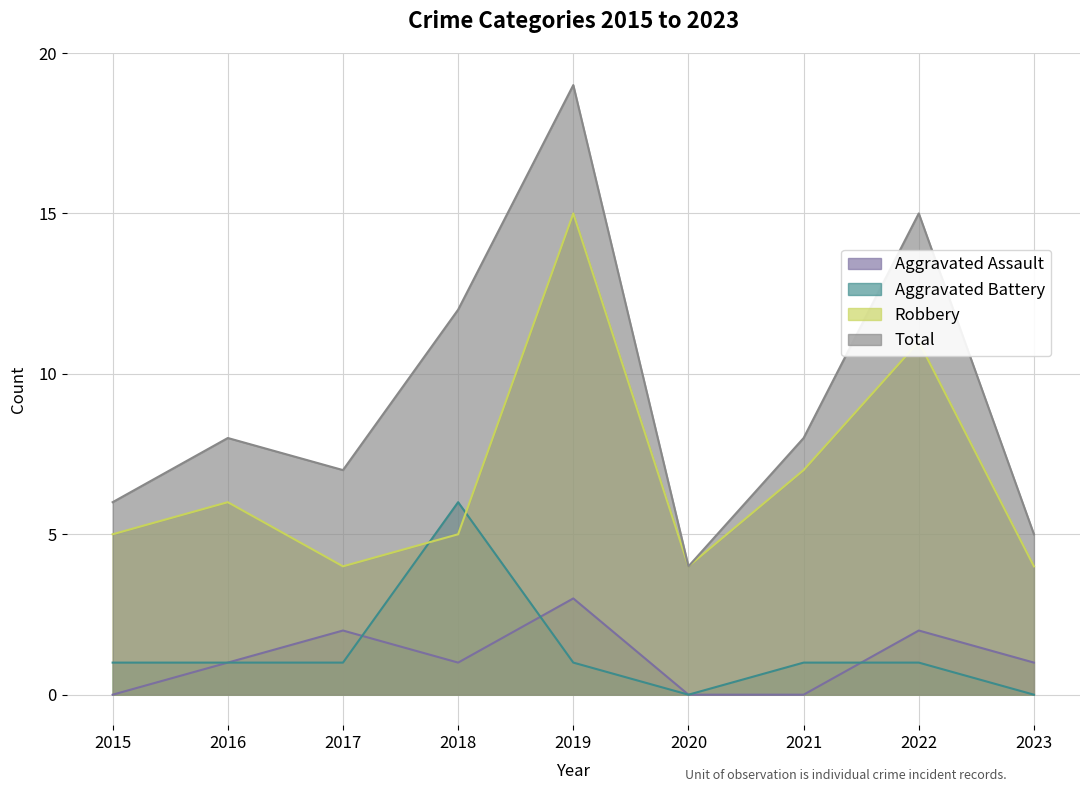

Is it true that Total equals 11 at 2021?

False